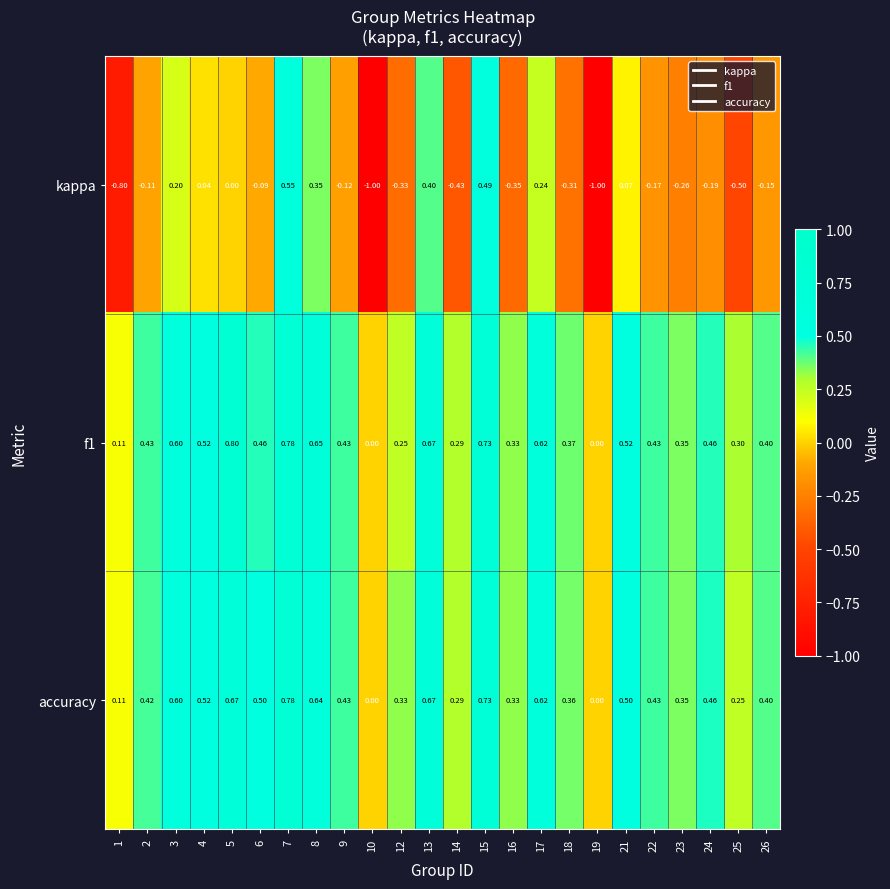

How many distinct data groups are displayed?

3